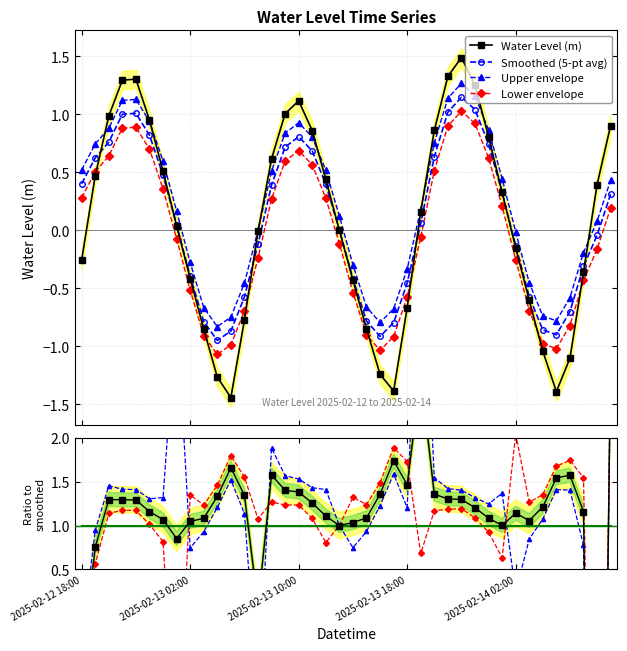

Count the number of values greater than 0.

21